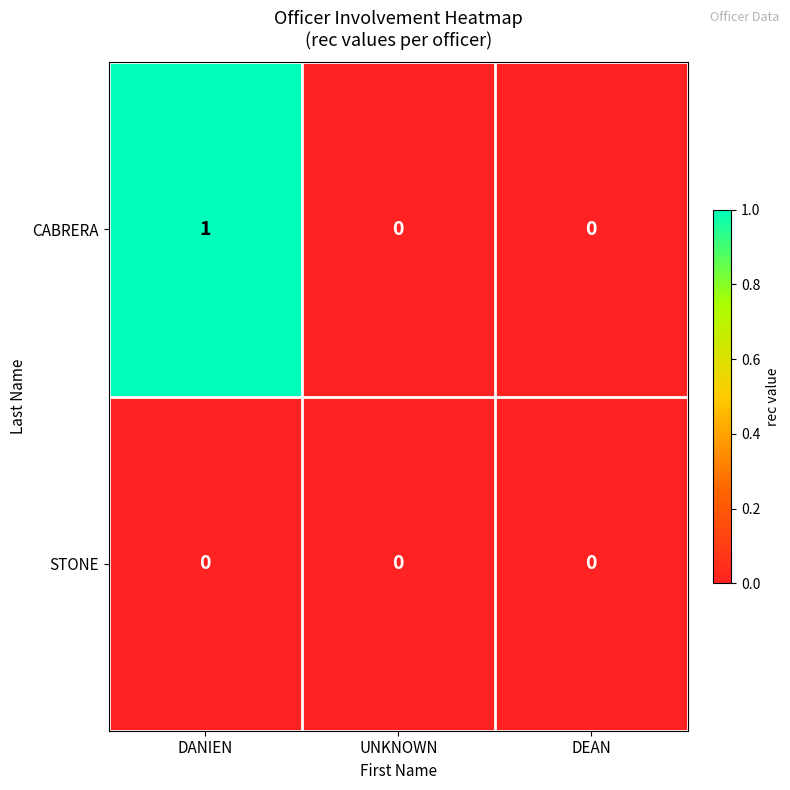

Which category has the highest value across all series?

DANIEN